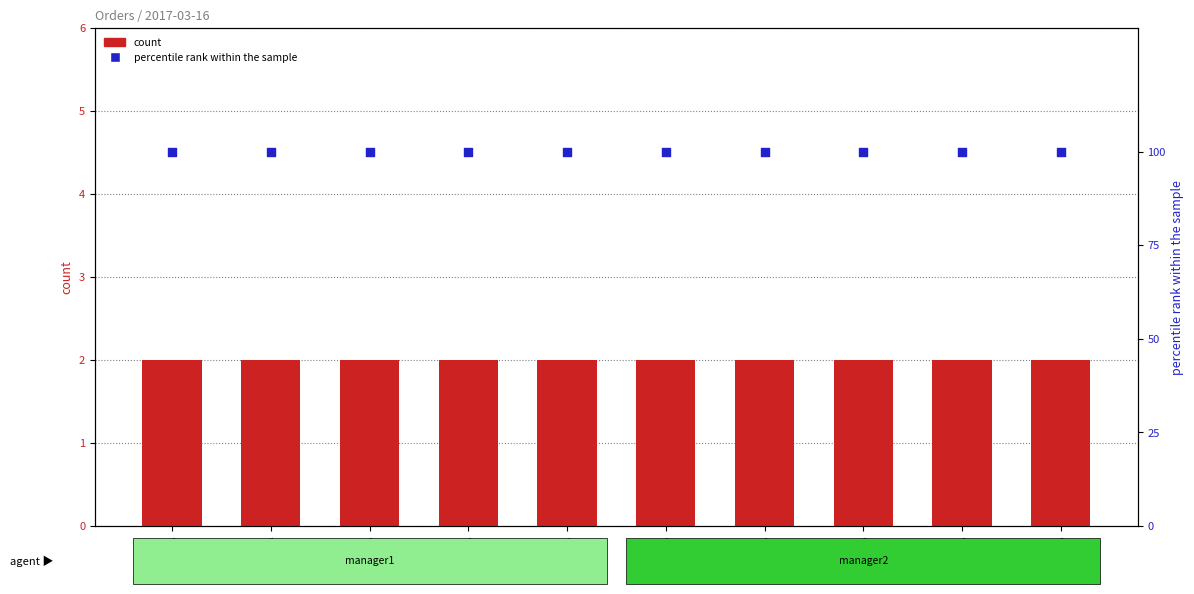

Which series reaches the maximum Y coordinate?

percentile rank within the sample